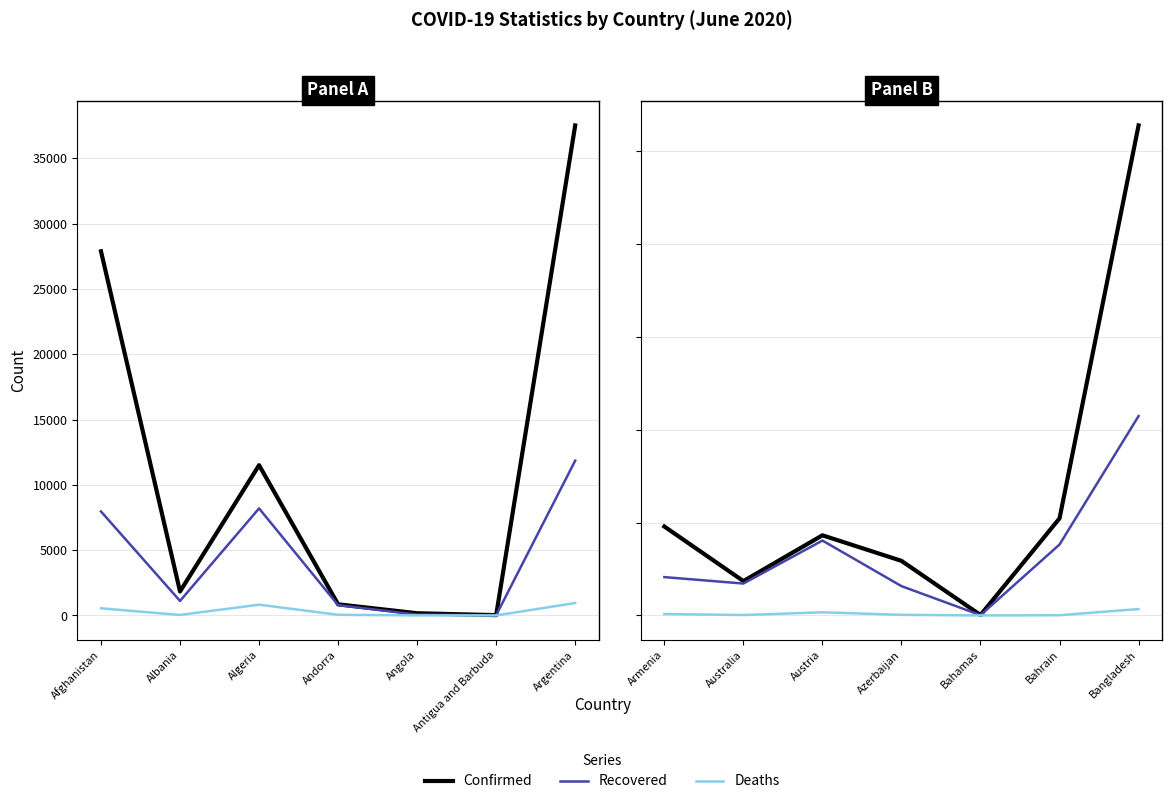

Which has a higher value, Bangladesh or Australia?

Bangladesh